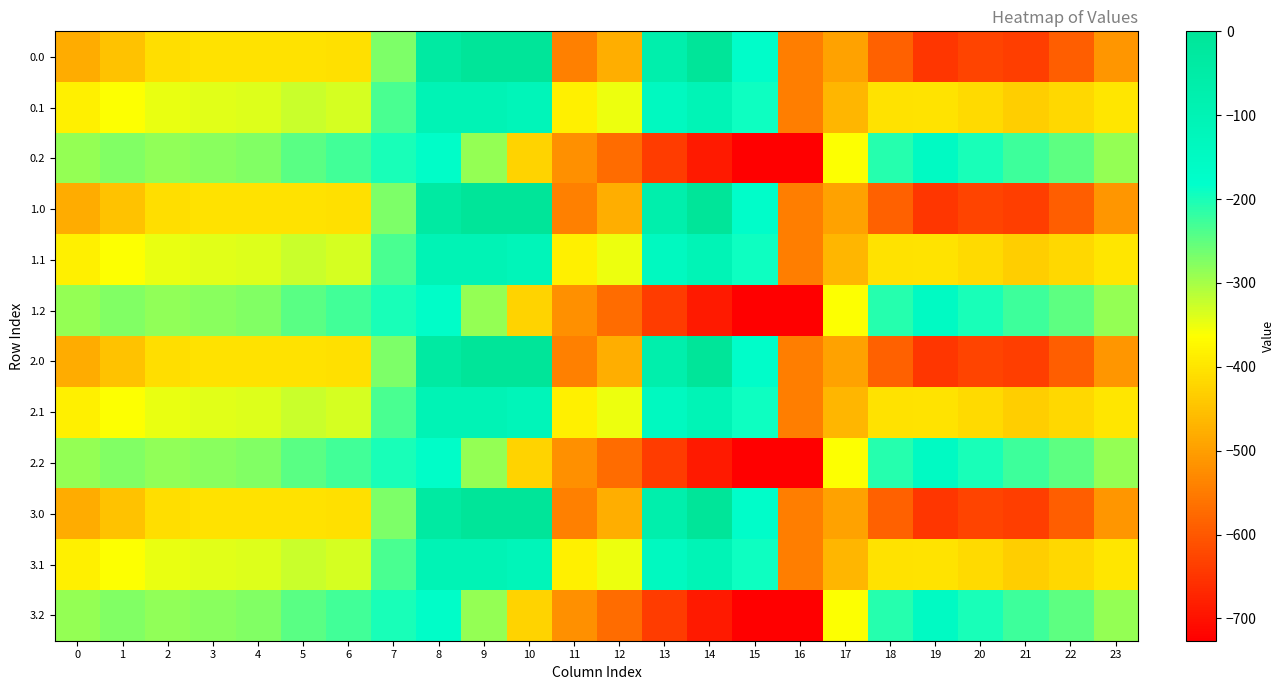

At which category is the sum across all series the highest?

8